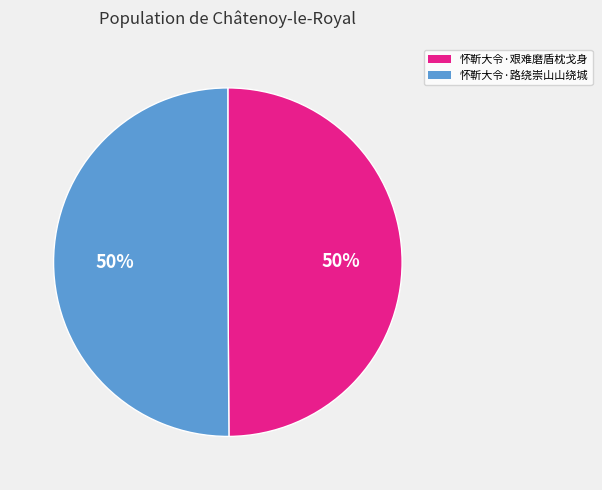

To the nearest percent, what is the combined percentage of 怀靳大令·路绕崇山山绕城 and 怀靳大令·艰难磨盾枕戈身?

100%